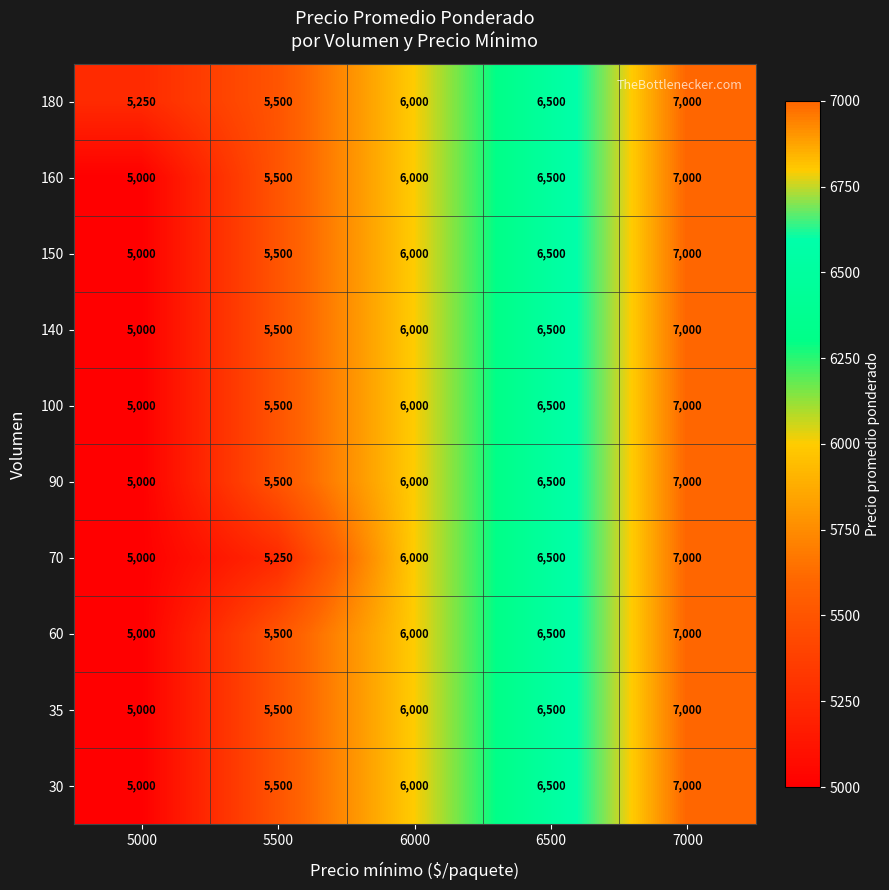

True or false: 60 has a value of 3912 at 6000.

False